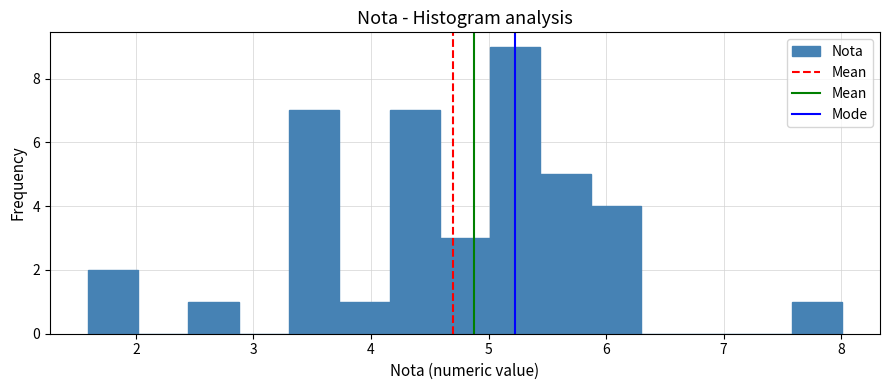

Reading left to right, list every bar in this chart as the range it spans on the x-axis followed by its height. Neither the bar edges nor the heights are printed on the chart, so give them approximately, as read against the axes.

1.6 to 2.0: 2
2.0 to 2.4: 0
2.4 to 2.9: 1
2.9 to 3.3: 0
3.3 to 3.7: 7
3.7 to 4.2: 1
4.2 to 4.6: 7
4.6 to 5.0: 3
5.0 to 5.4: 9
5.4 to 5.9: 5
5.9 to 6.3: 4
6.3 to 6.7: 0
6.7 to 7.2: 0
7.2 to 7.6: 0
7.6 to 8.0: 1